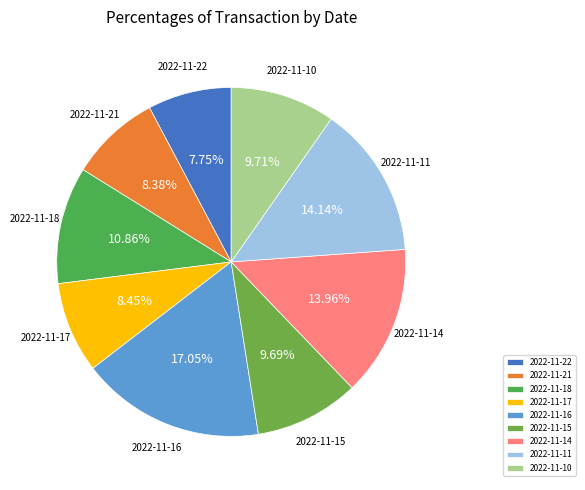

How many segments does this pie chart have?

9